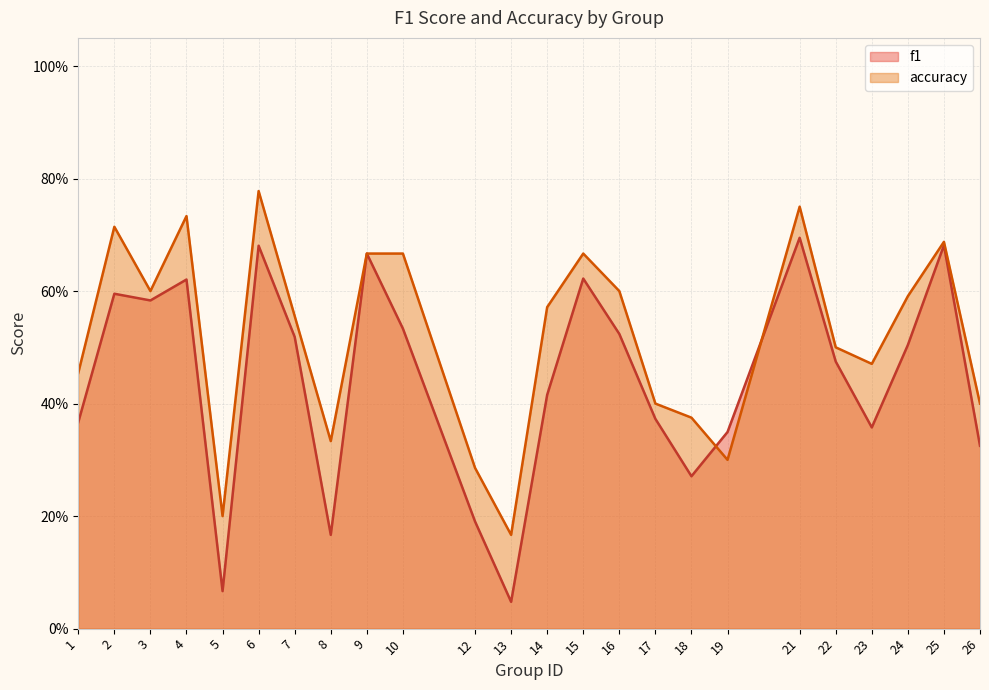

How many categories are shown in the chart?

24